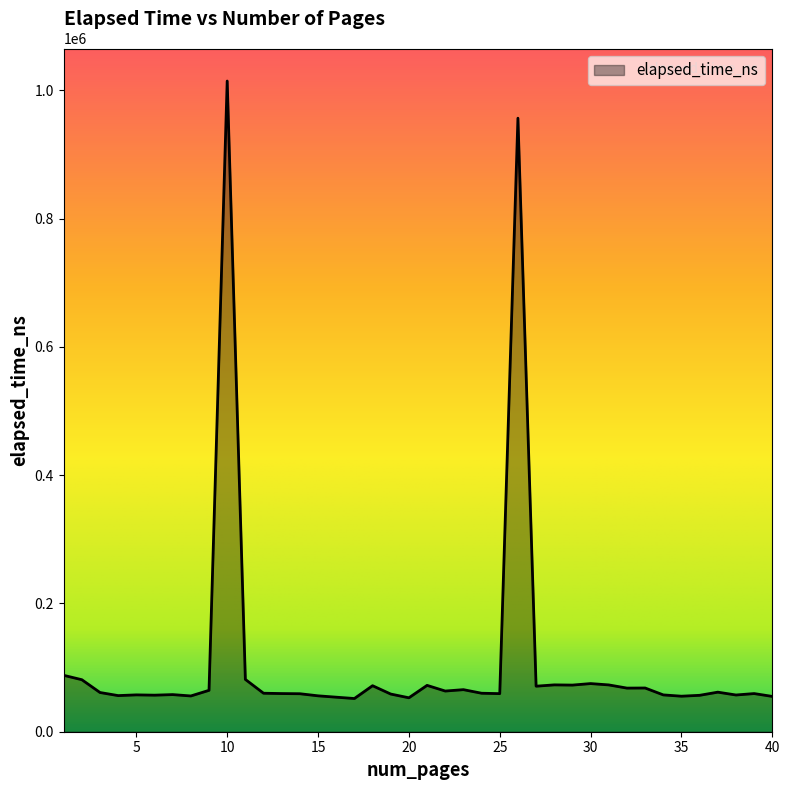

What is the greatest value displayed?

1014317